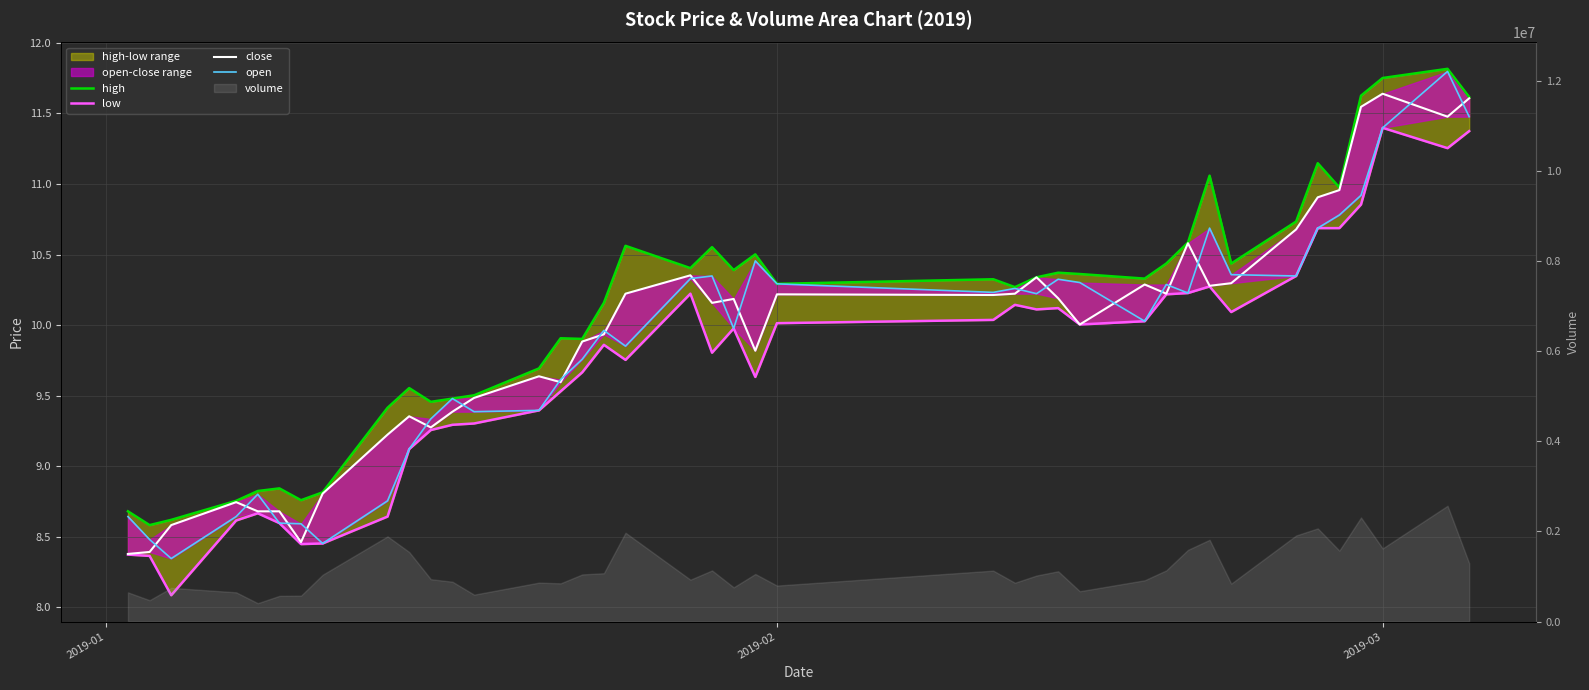

True or false: high and close cross at least once.

False